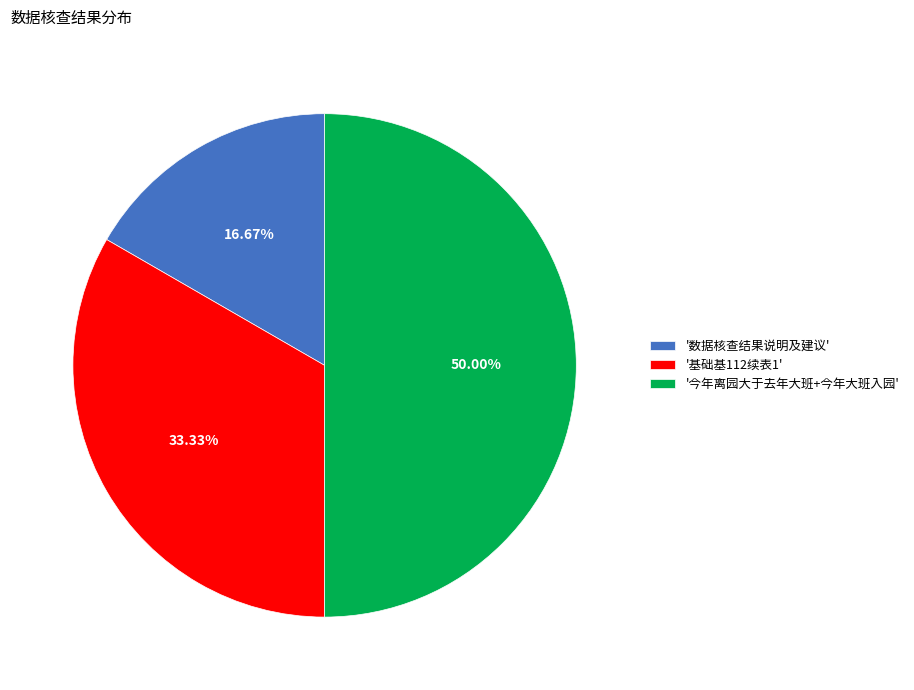

Which category has the biggest portion of the pie?

'今年离园大于去年大班+今年大班入园'